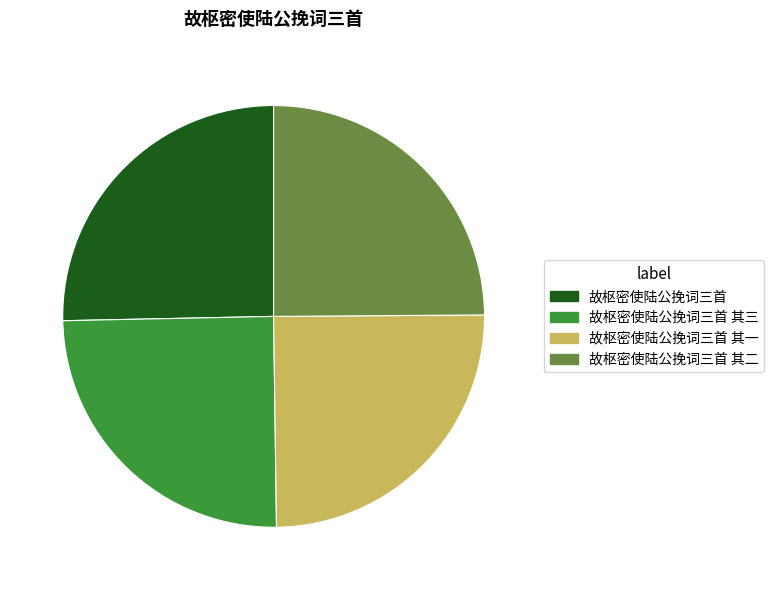

Count the number of slices in the pie.

4